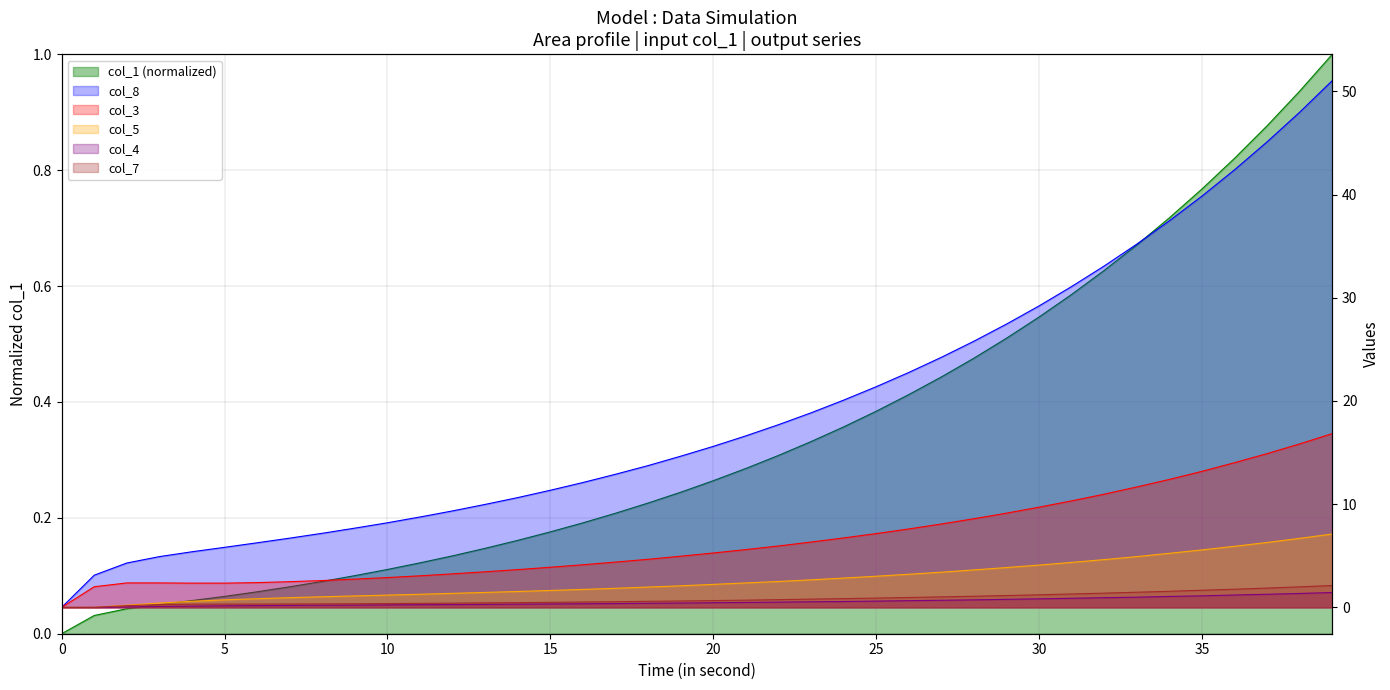

At how many categories does at least one series exceed 19?

16